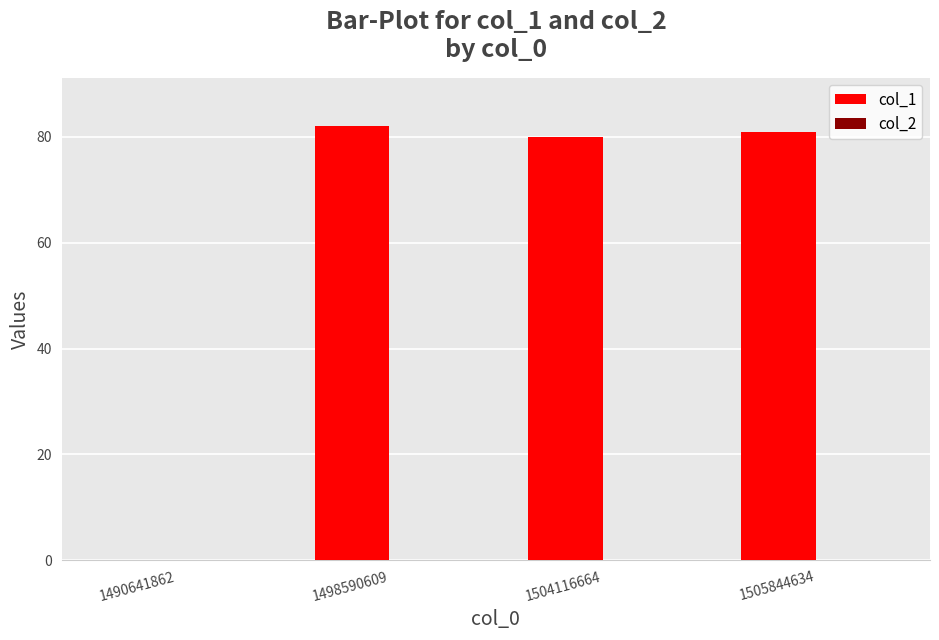

Between 1490641862 and 1498590609, which is larger?

1498590609